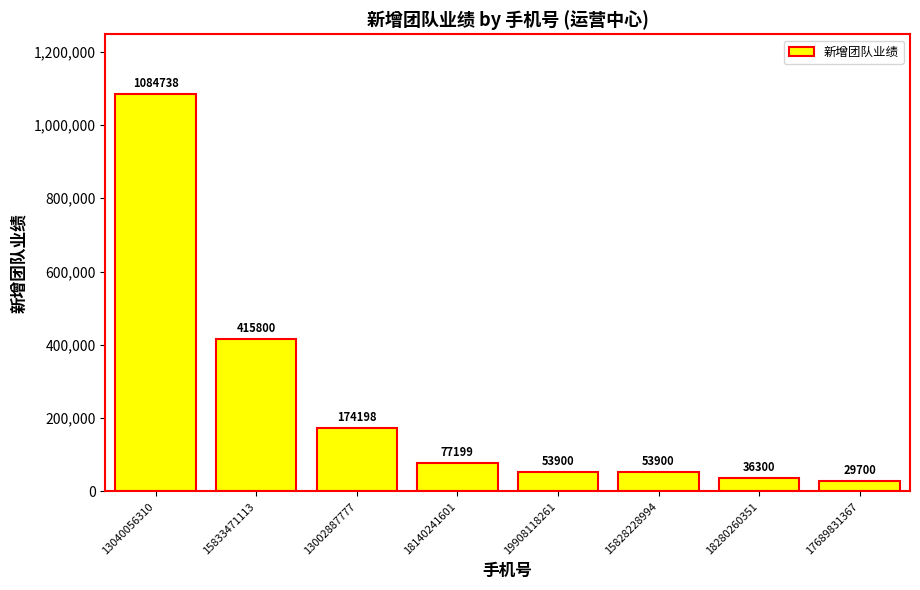

Which category has the lowest value across all series?

17689831367